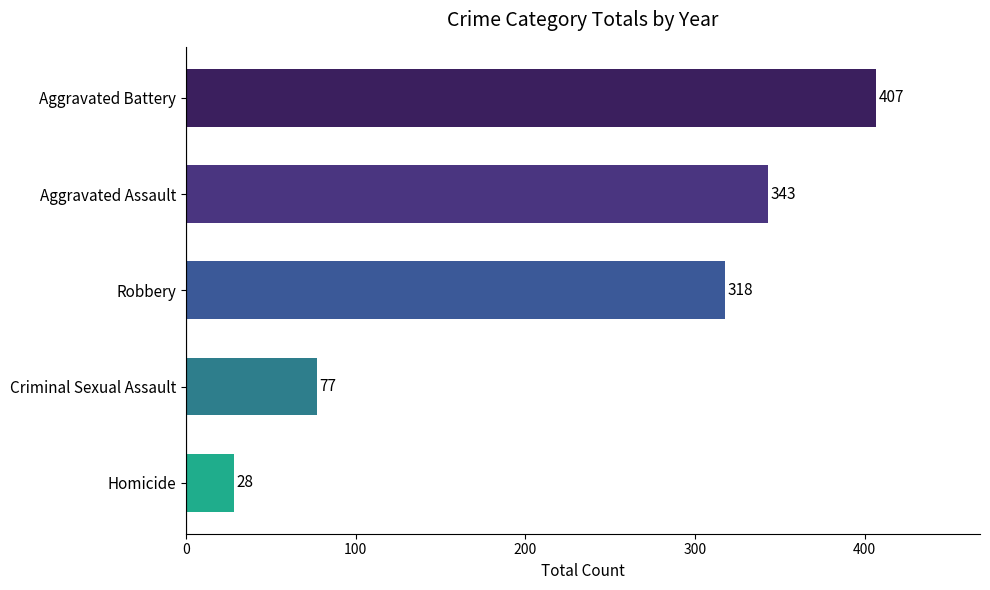

Count the number of data series in this chart.

1